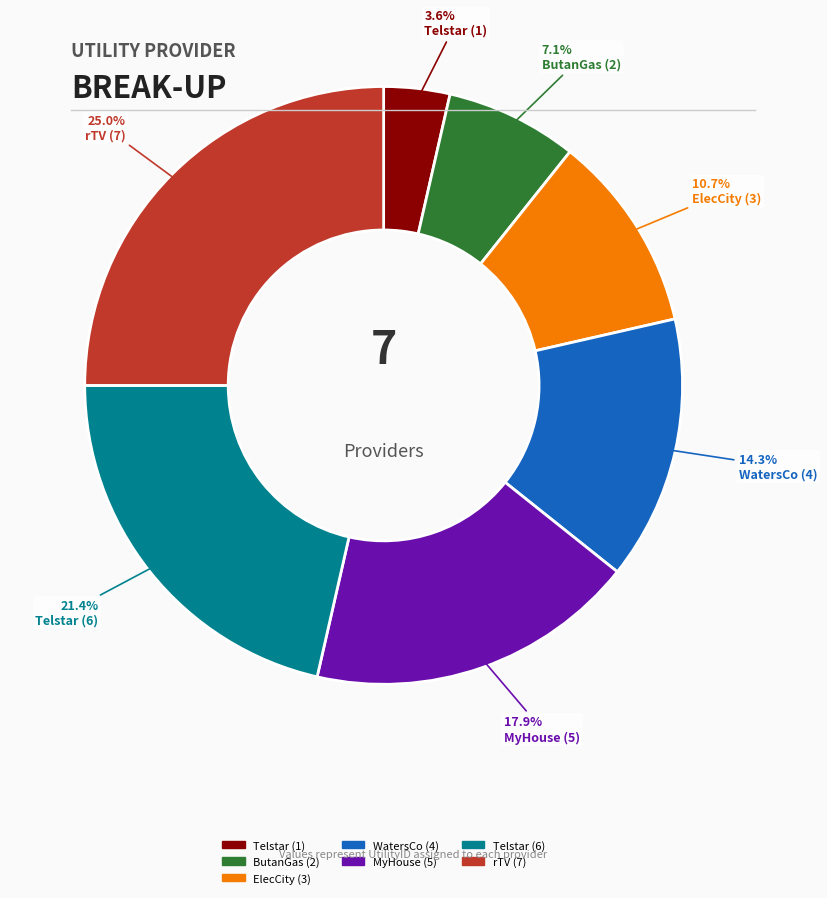

Which category has the biggest portion of the pie?

rTV (7)